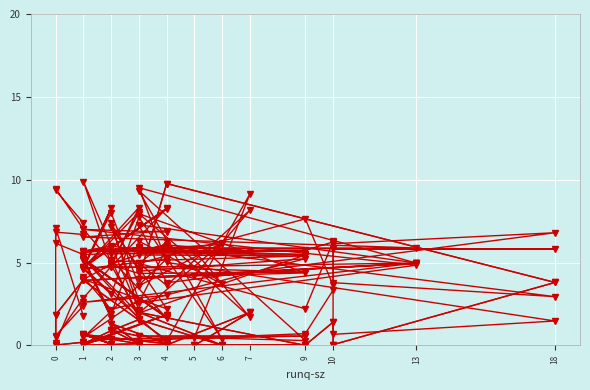

What is the value of the %user point at the 23rd from the left?

5.2